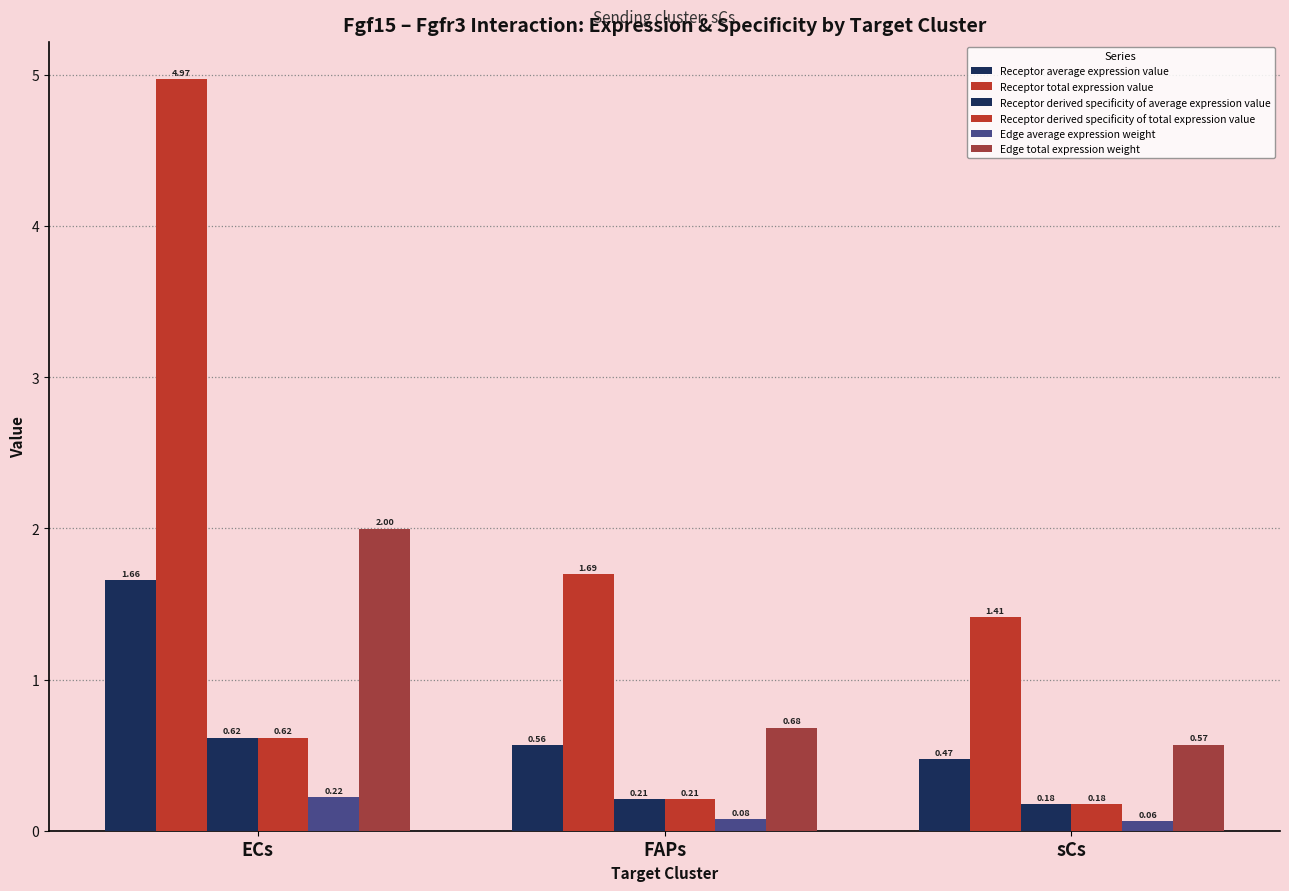

What is the value of the Edge average expression weight bar at the 2nd from the left?

0.1